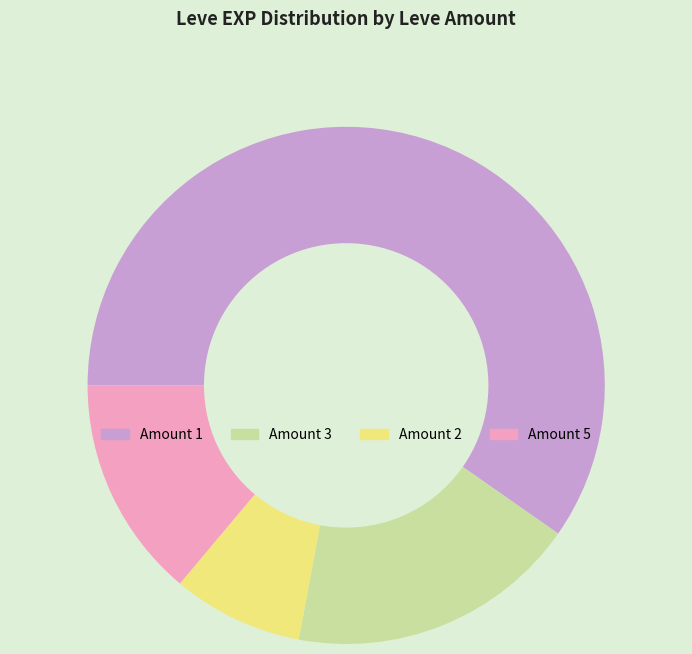

How many slices are in this pie chart?

4